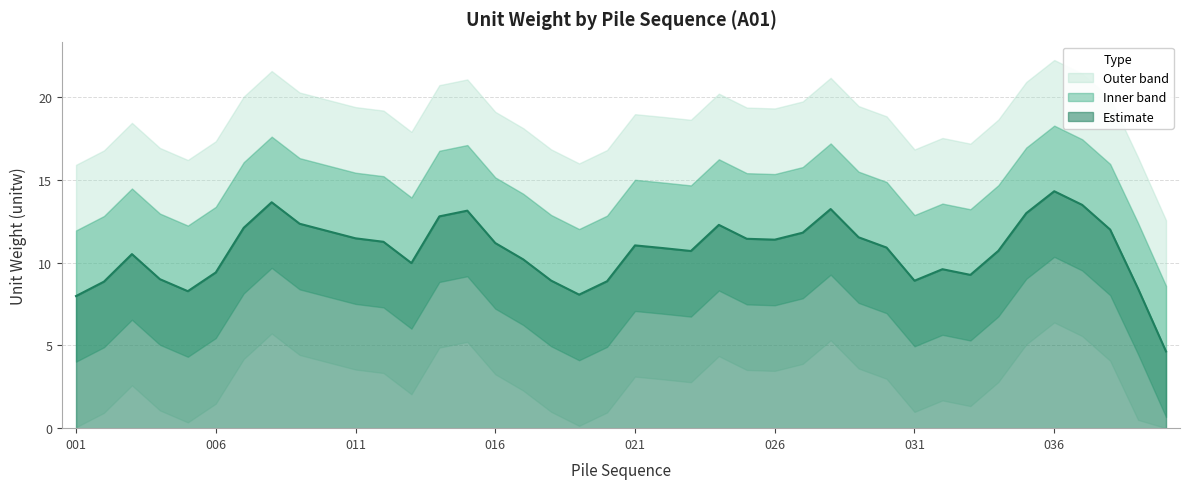

Which category has the highest value in the Estimate series?

036